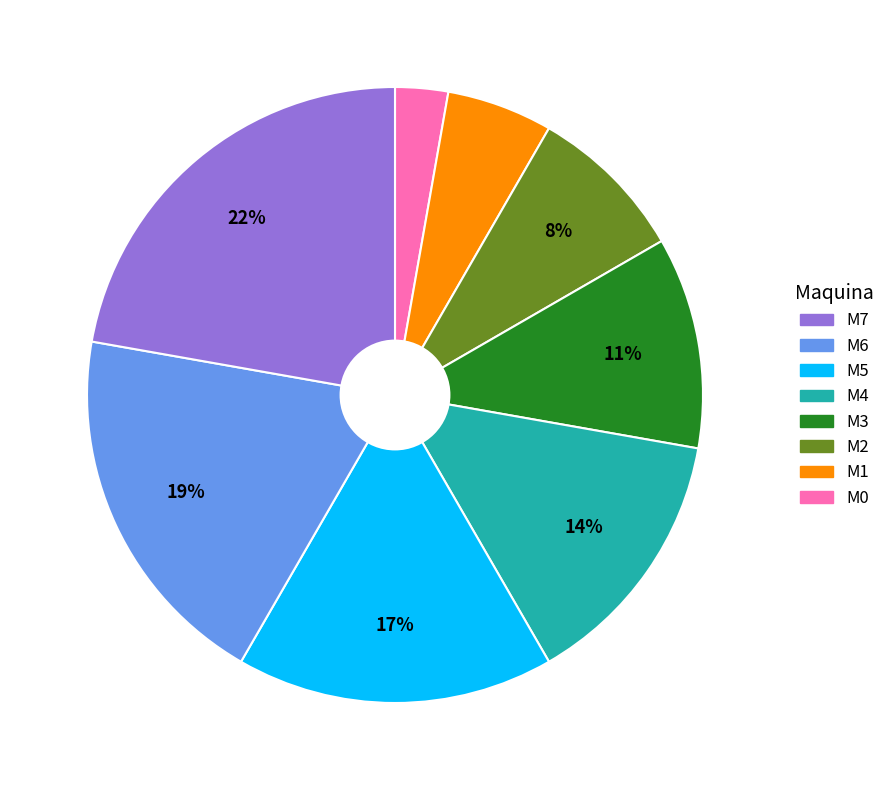

To the nearest percent, what is the average slice percentage?

12%